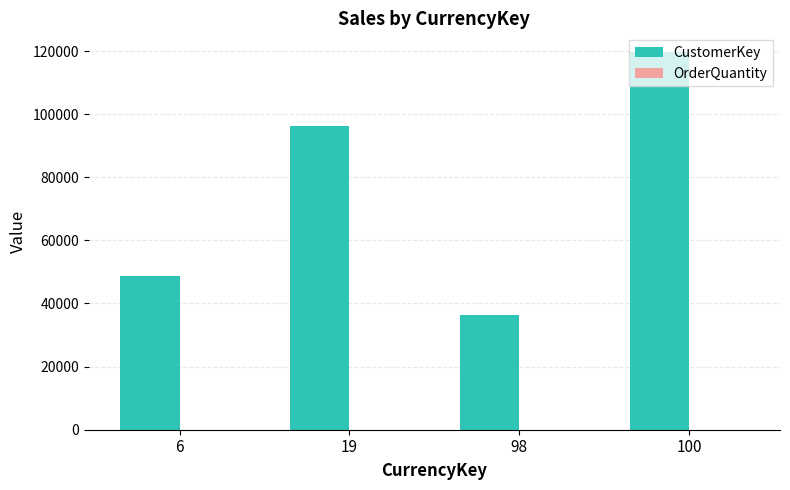

What is the sum of all CustomerKey values?

300808